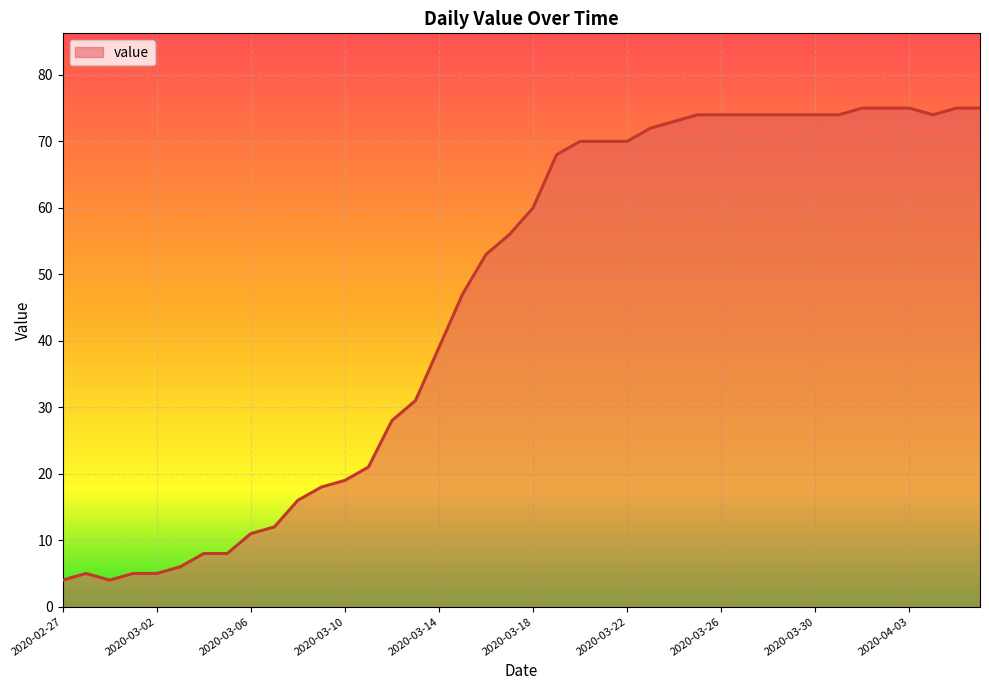

What is the difference between the maximum and minimum values?

71